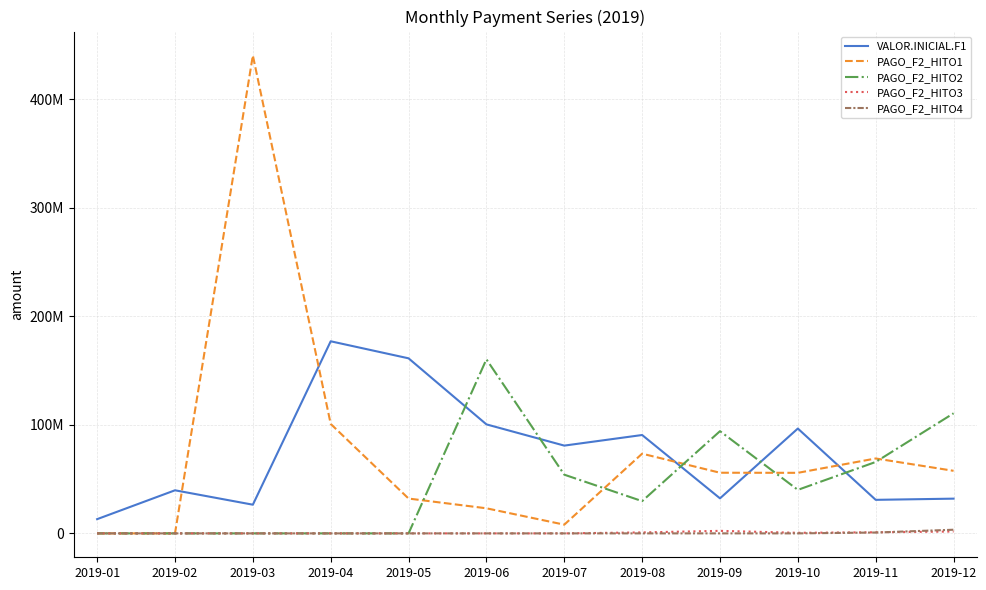

Does the chart have visible grid lines?

Yes